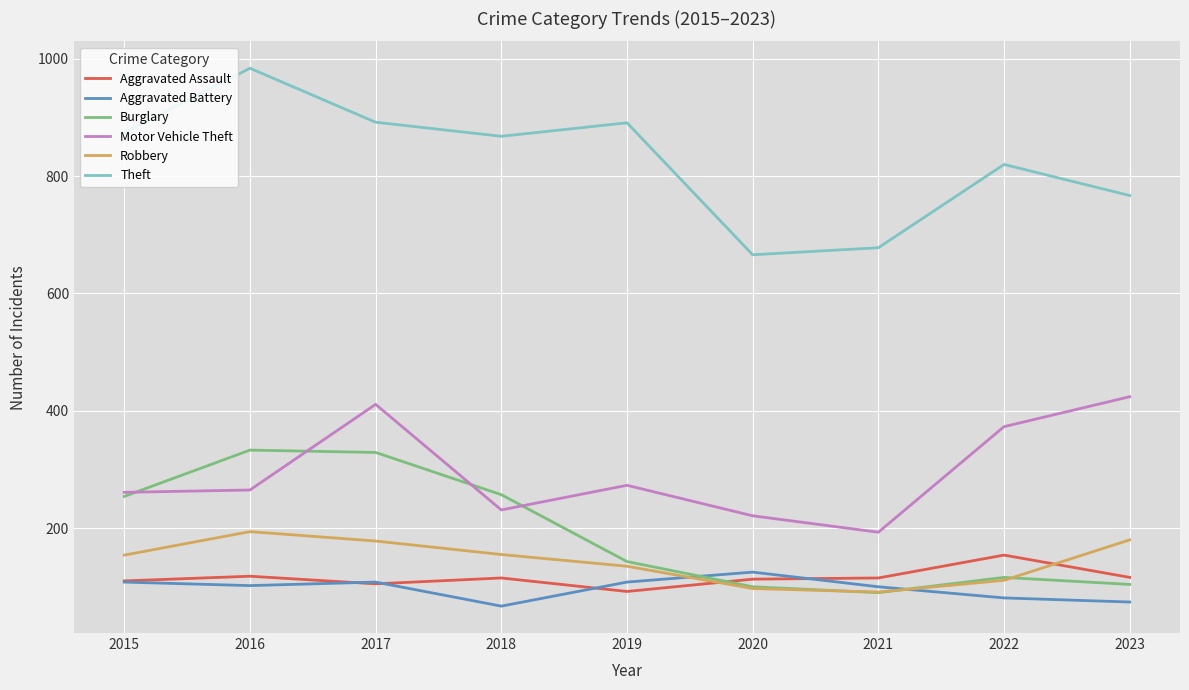

What is the difference between the highest and lowest values at 2017?

787